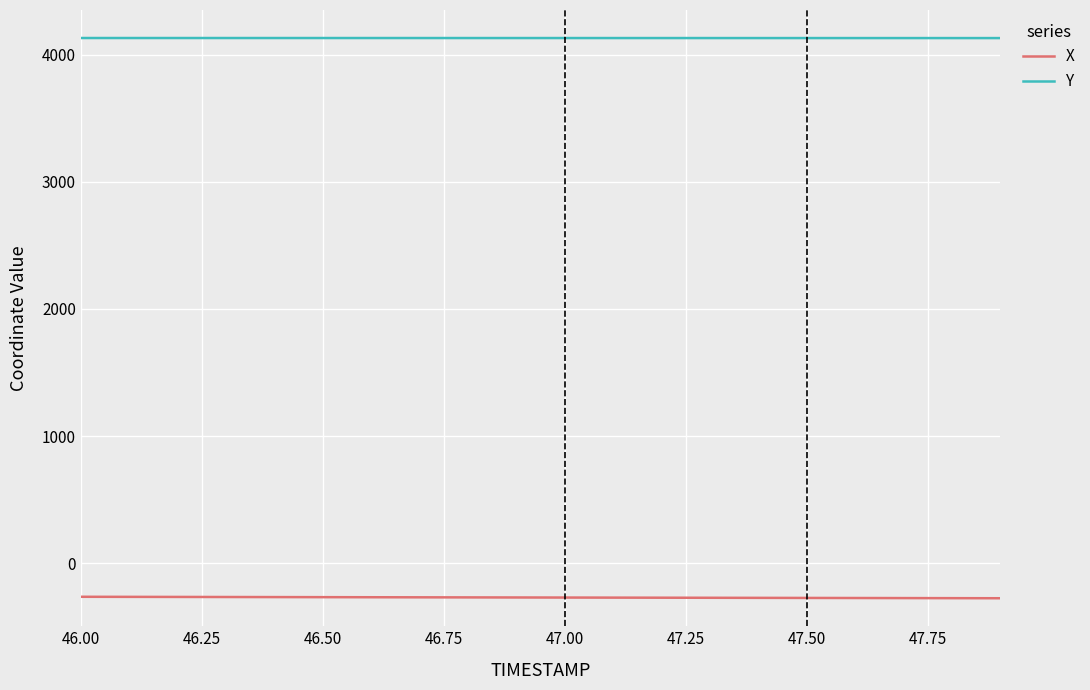

True or false: Y and X intersect in this chart.

False